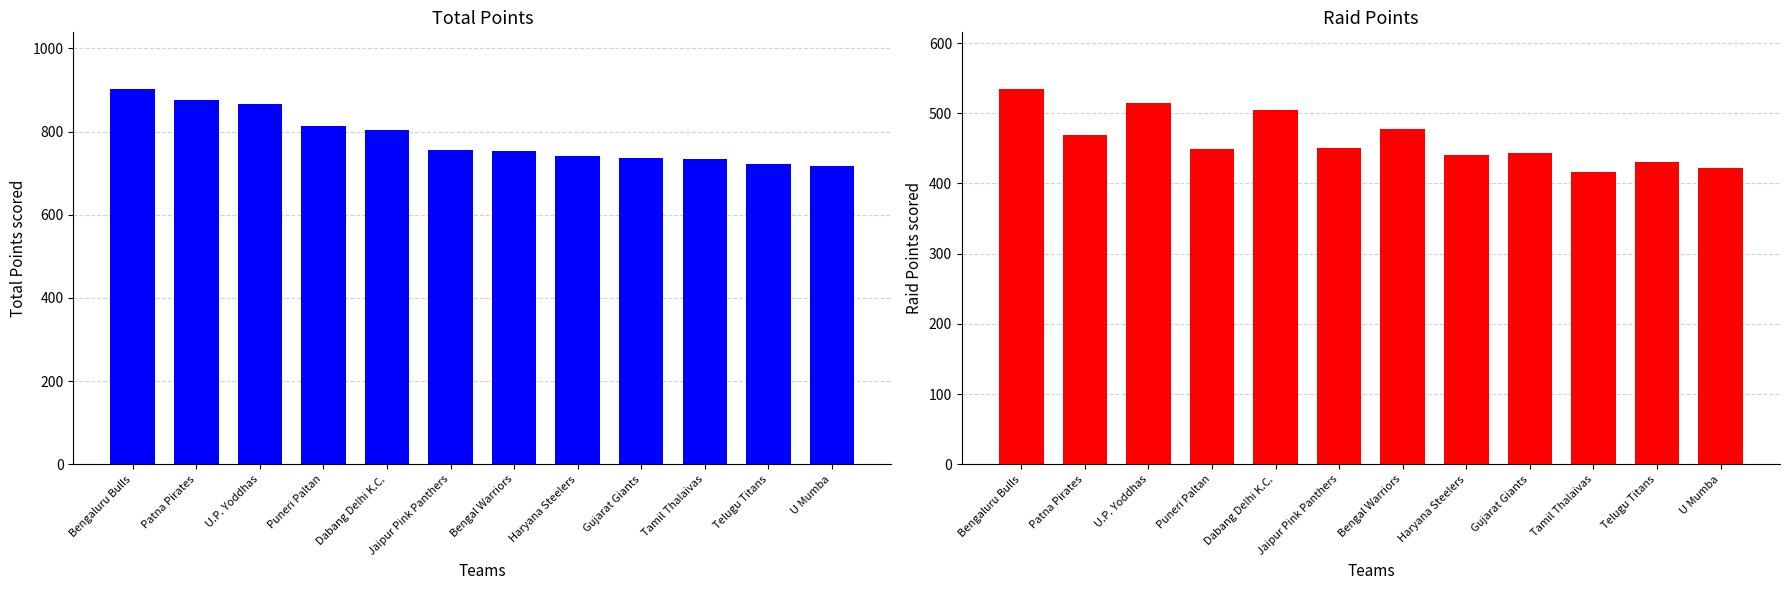

What are all the series names shown in the legend?

Total Points, Raid Points